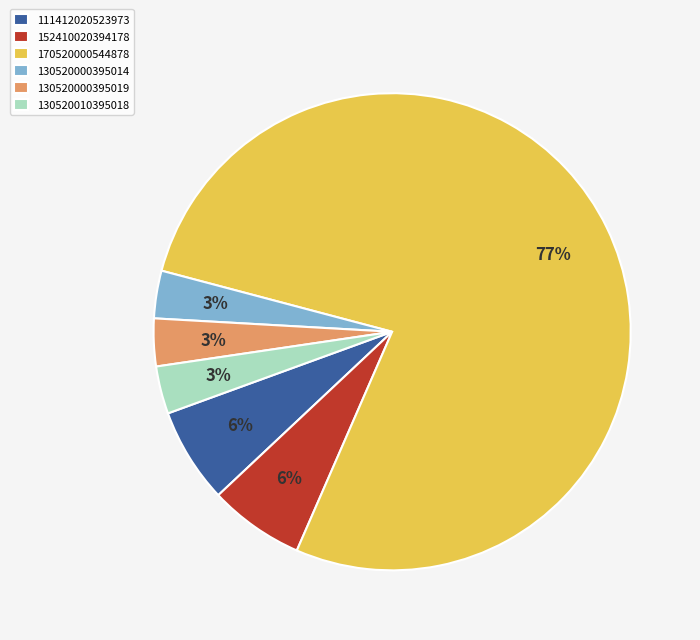

Count the number of slices in the pie.

6